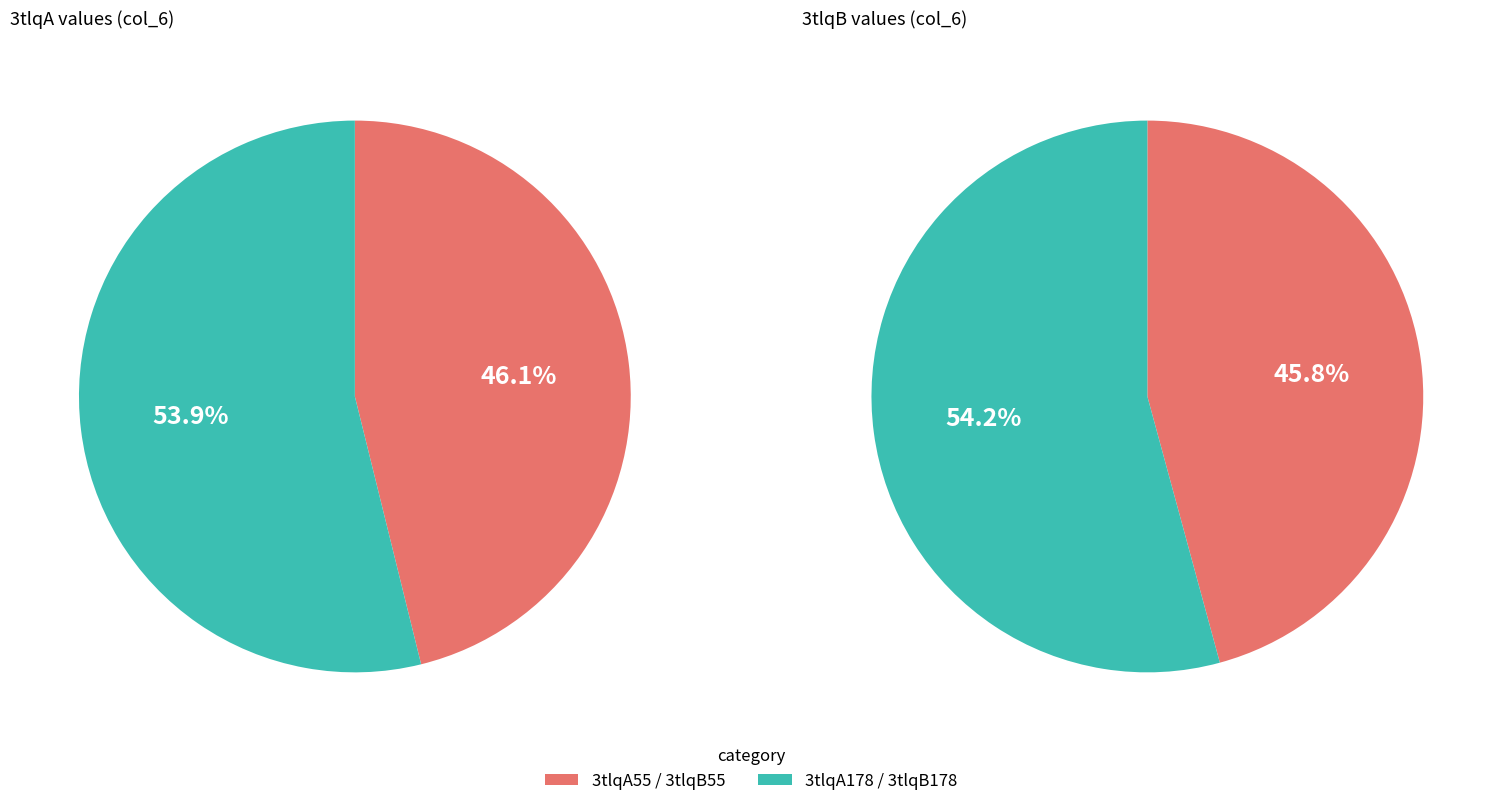

What is the ratio of the value at 3tlqA178 to the value at 3tlqA55?

1.2